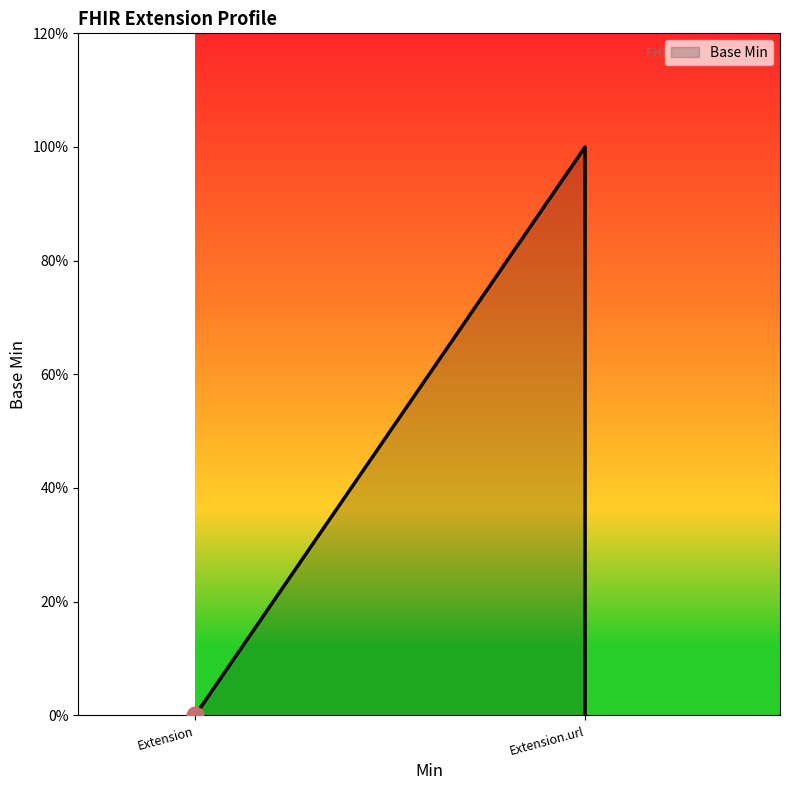

At which label is the value closest to 0?

Extension